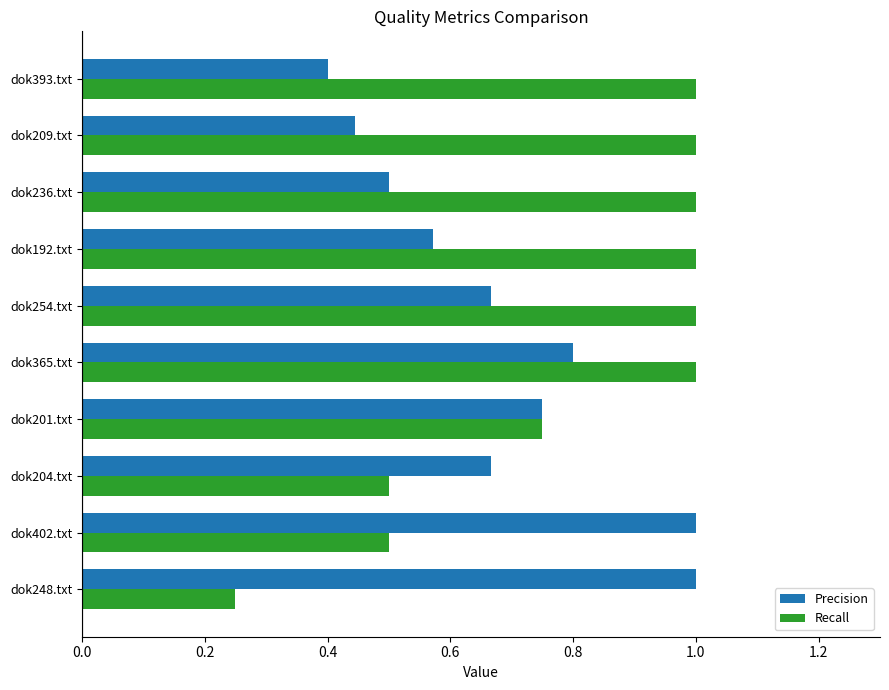

What is the total value across all series at dok209.txt?

1.4